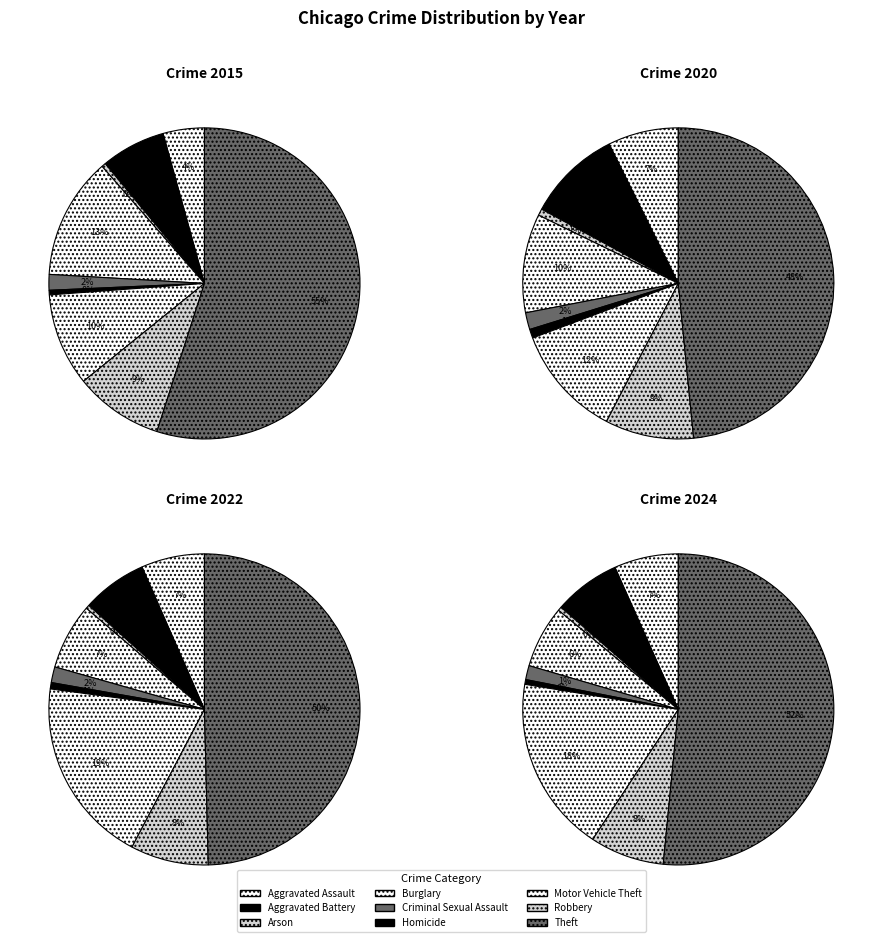

Is Theft the majority of the pie?

Yes